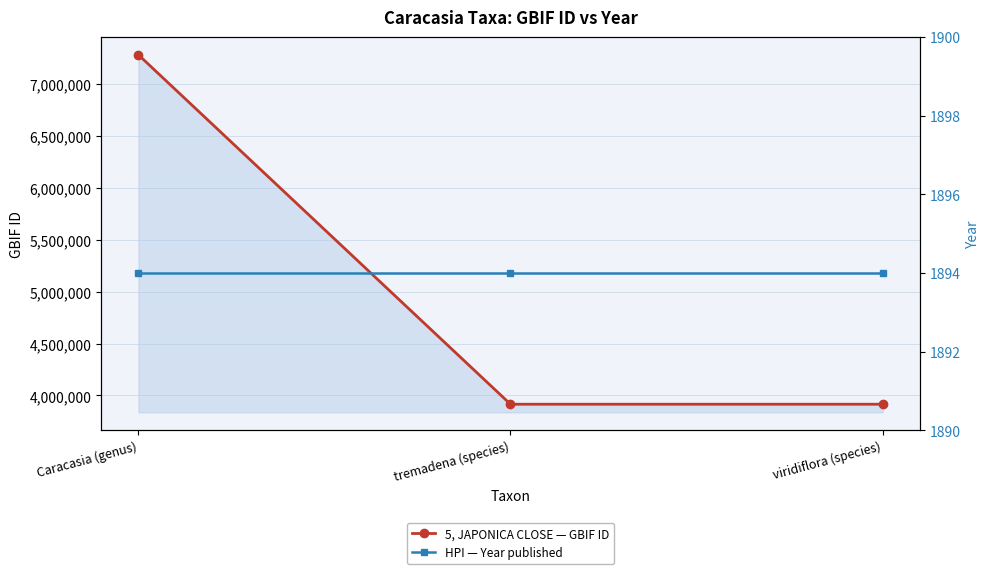

Rank the series by their maximum value, from highest to lowest.

5, JAPONICA CLOSE — GBIF ID, HPI — Year published